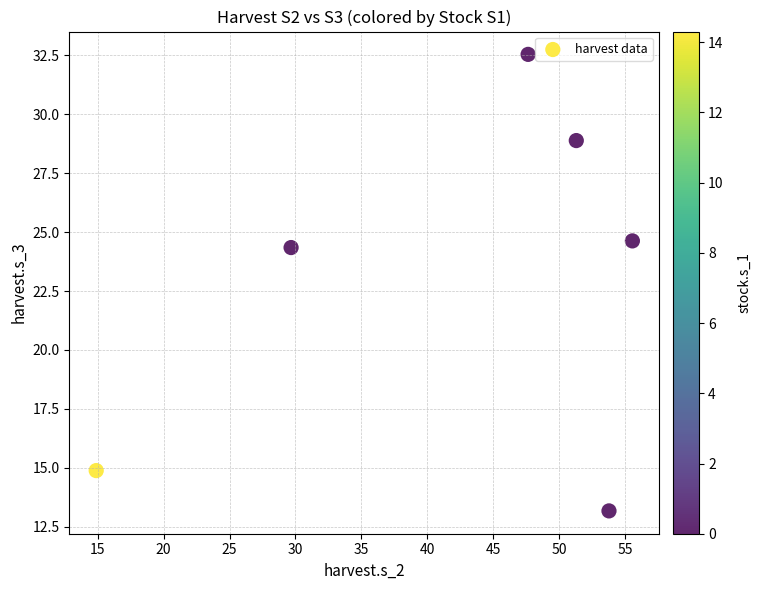

What is the range of X values (max minus min)?

40.7